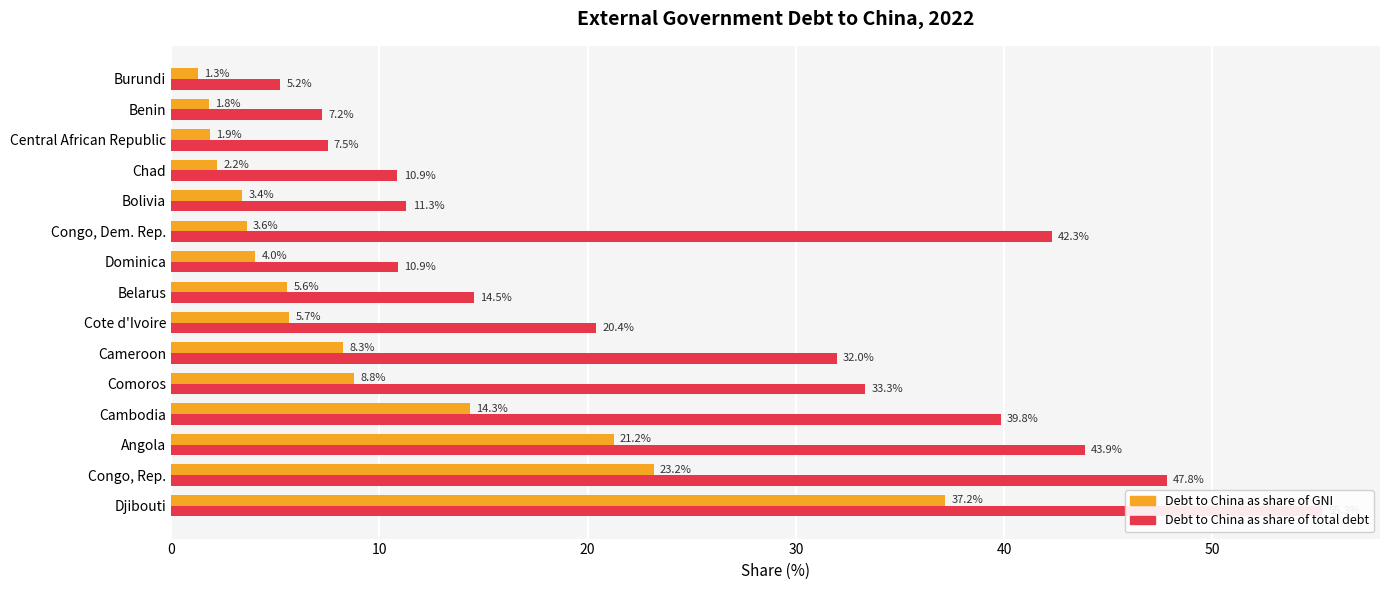

Is the value of Debt to China as share of GNI at Cote d'Ivoire greater than the value of Debt to China as share of total debt at Angola?

No